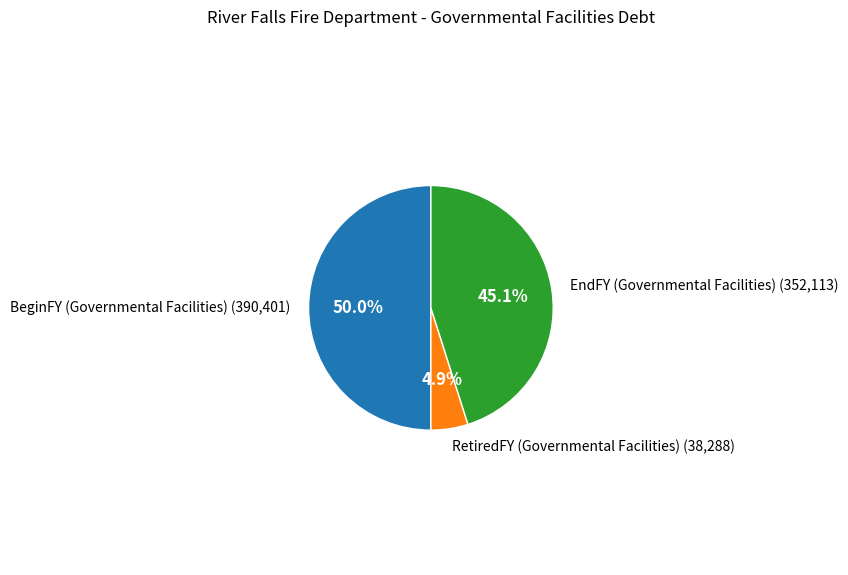

Does RetiredFY (Governmental Facilities) represent more than half of the total?

No